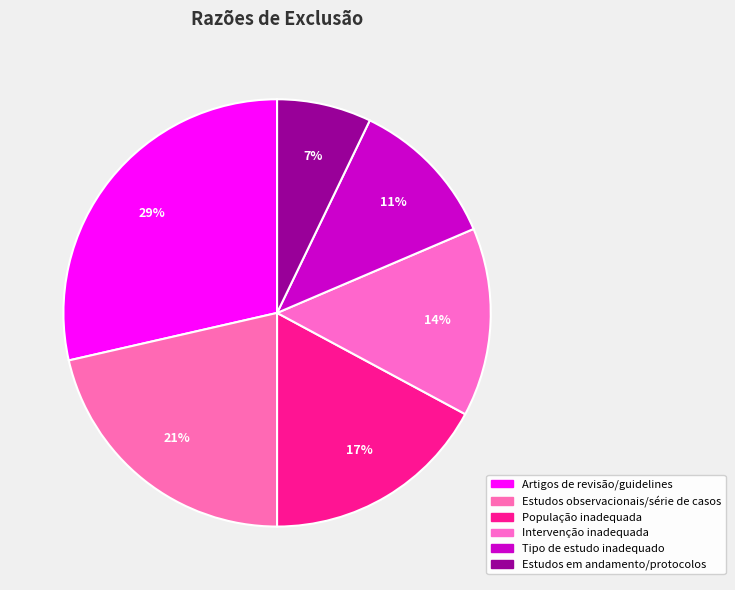

To the nearest percent, what portion does População inadequada represent?

17%